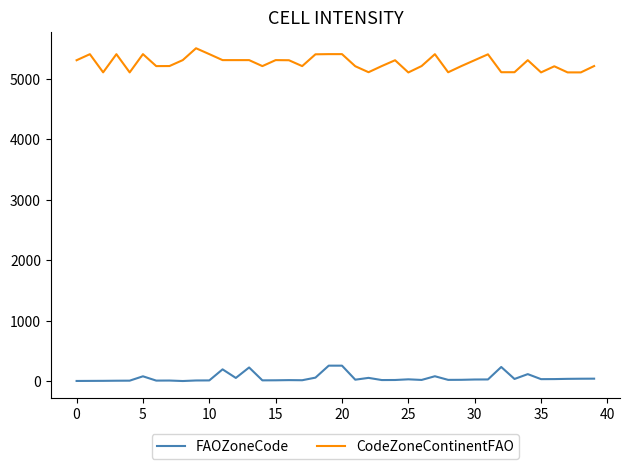

Which series has the largest total across all categories?

CodeZoneContinentFAO